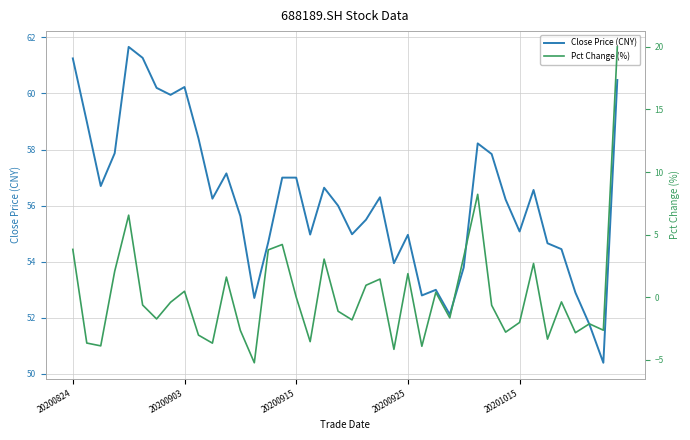

What are all the series names shown in the legend?

Close Price (CNY), Pct Change (%)